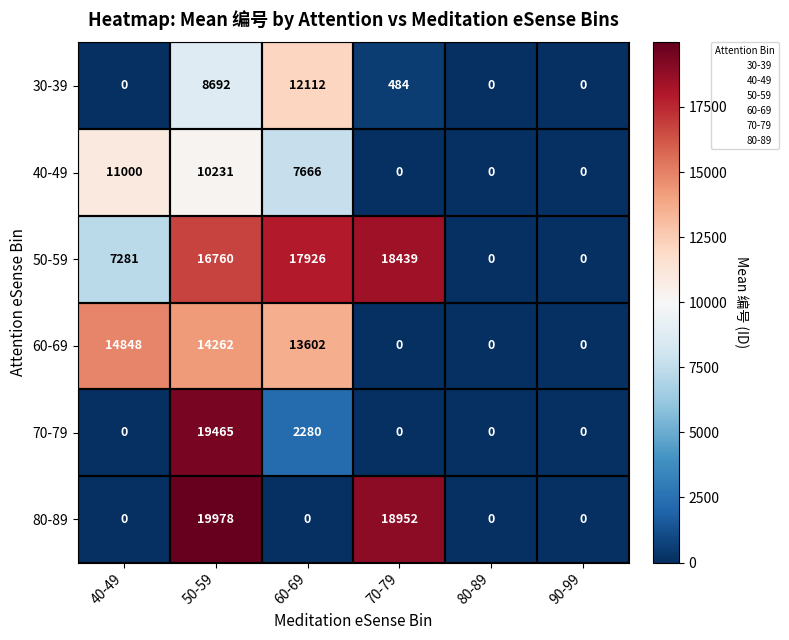

At which label does 60-69 reach its peak?

40-49